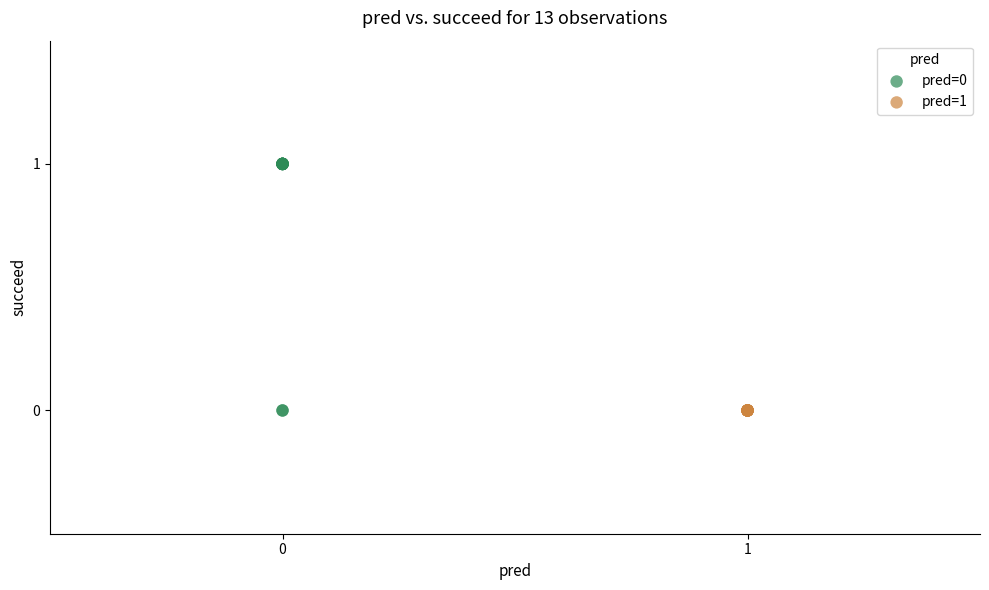

Which series contains the highest Y value?

pred=0